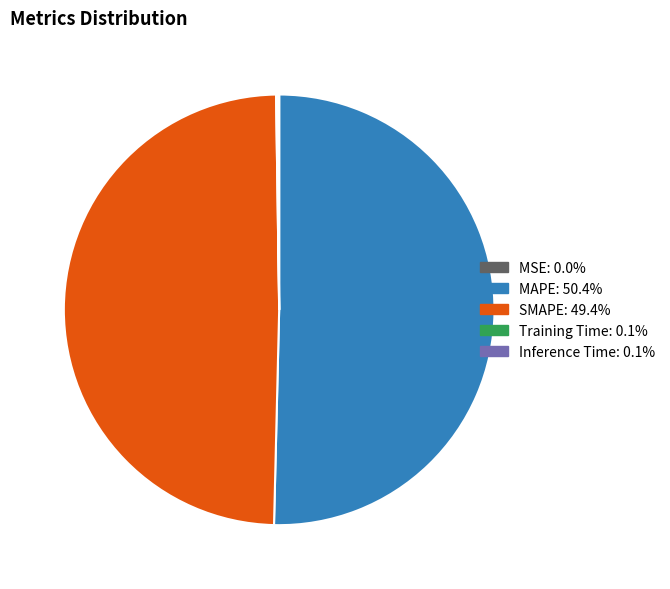

Which category accounts for the majority?

MAPE